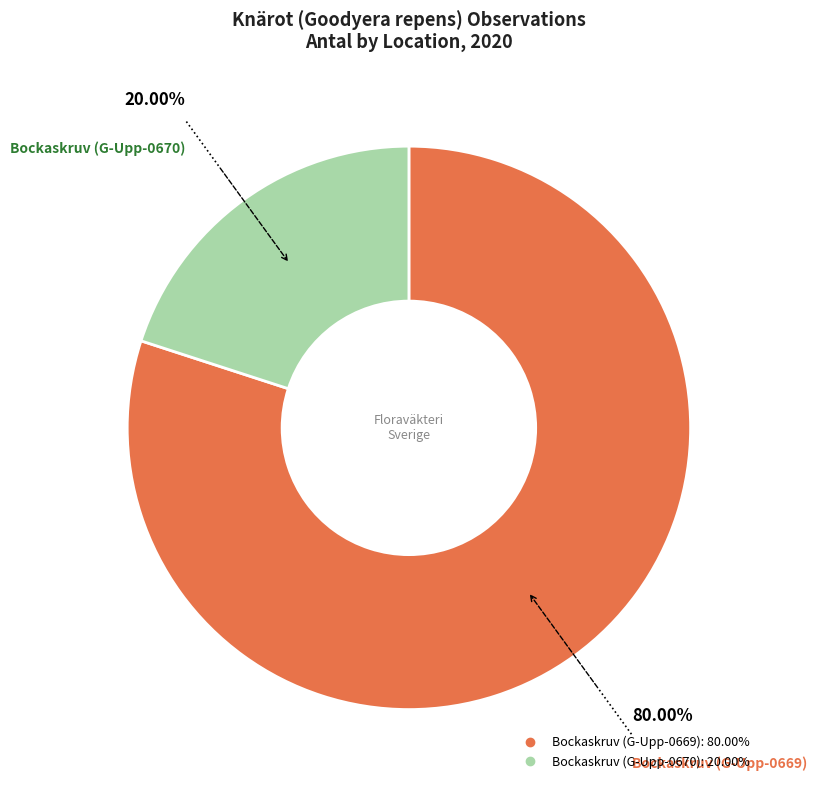

To the nearest percent, what percentage of the pie is Bockaskruv (G-Upp-0670)?

20%